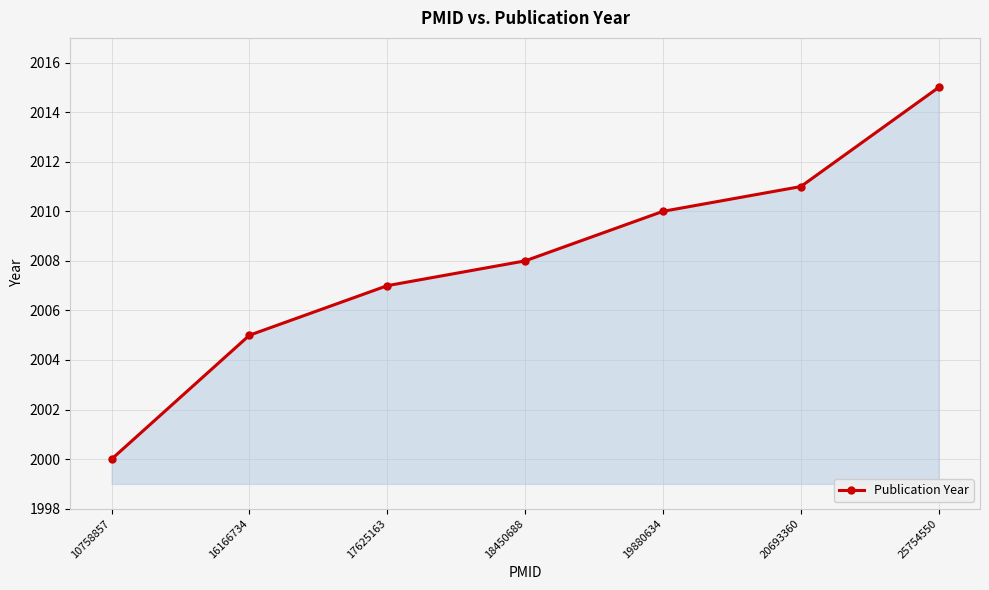

The value at 17625163 is 2007. True or false?

True